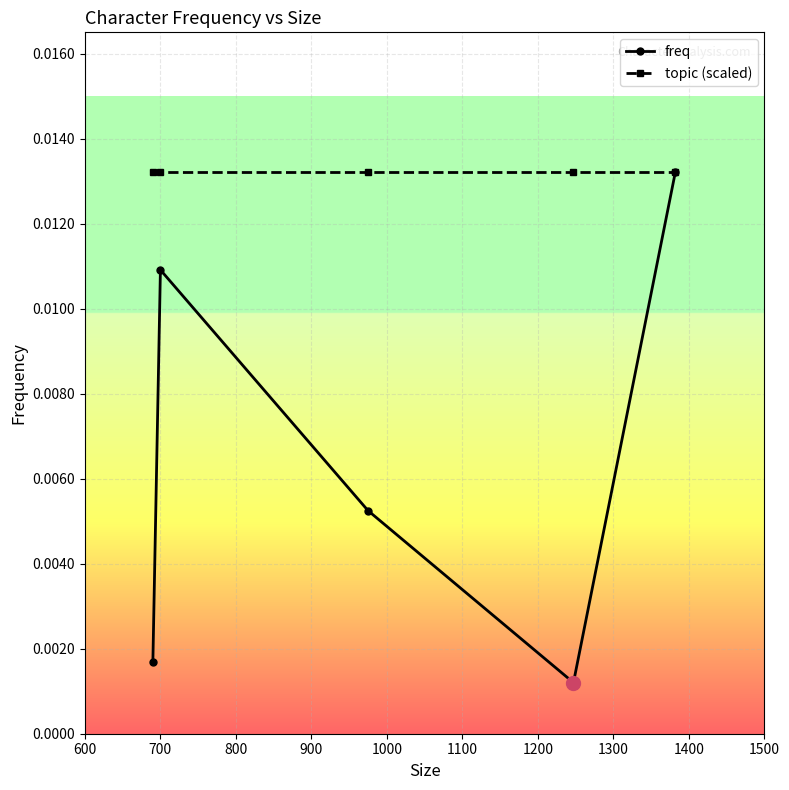

True or false: freq has more than 0 points higher than both neighbors.

True